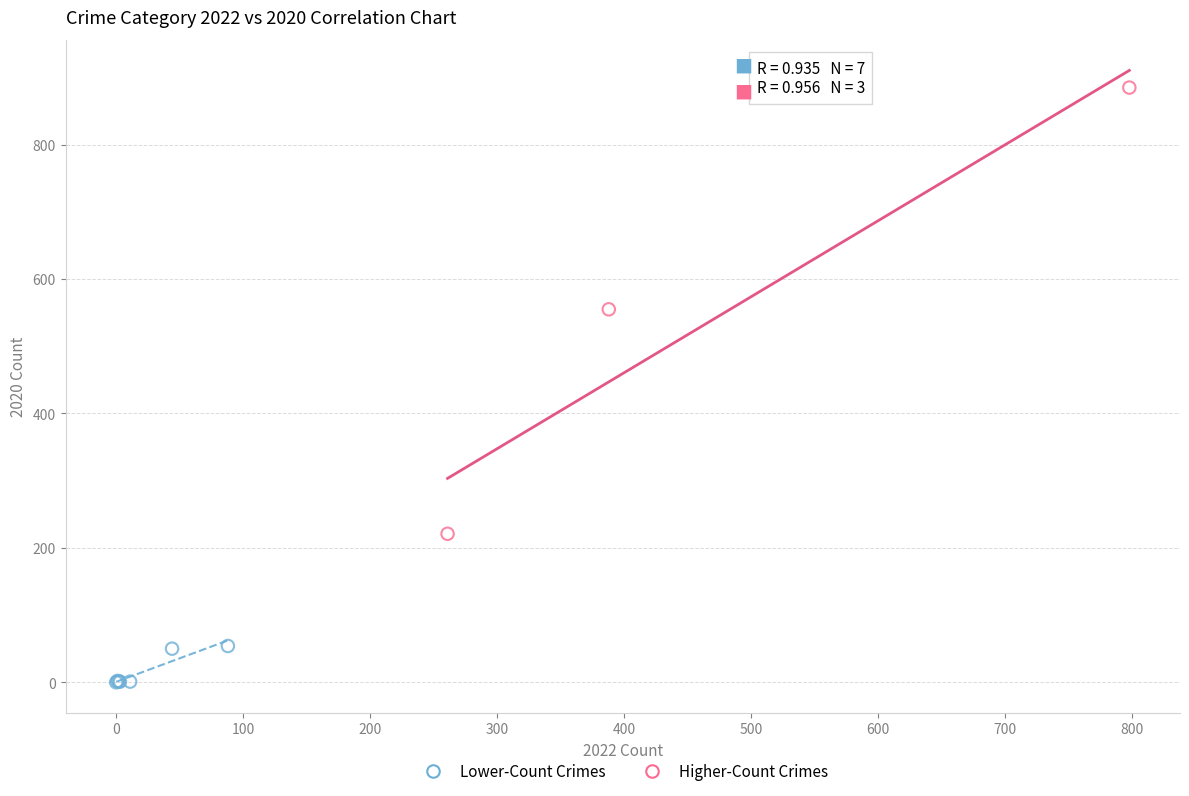

Which series contains the highest Y value?

Higher-Count Crimes